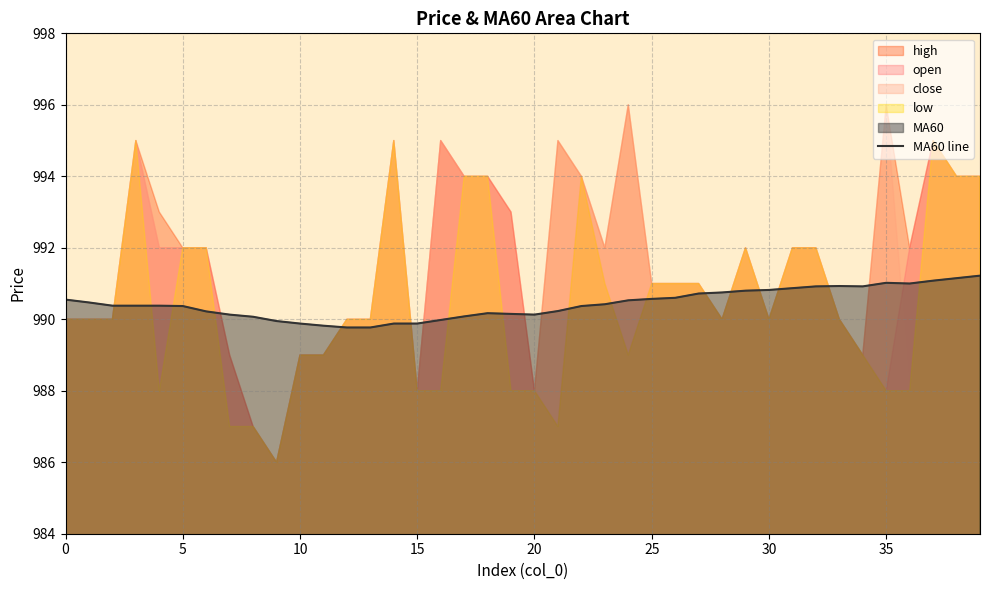

What is the maximum value for MA60 line?

991.2